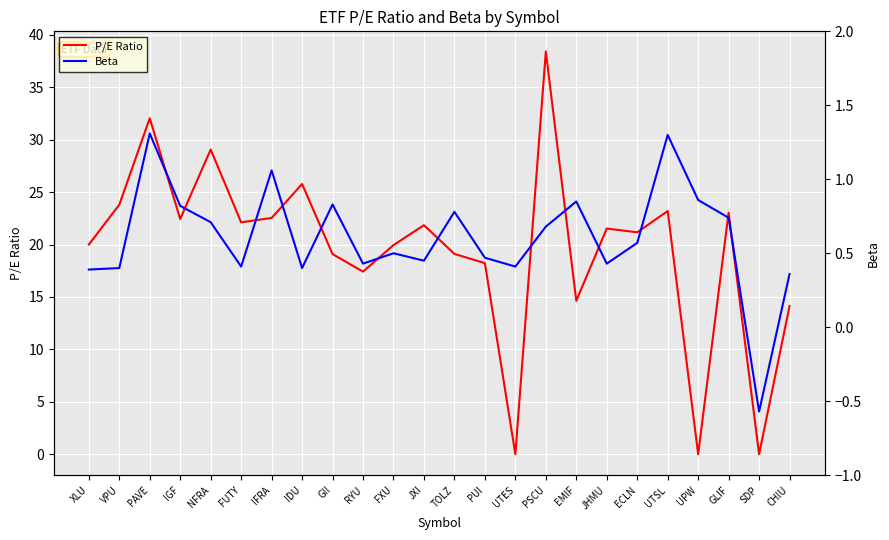

Where is P/E Ratio nearest to the value 19?

GII